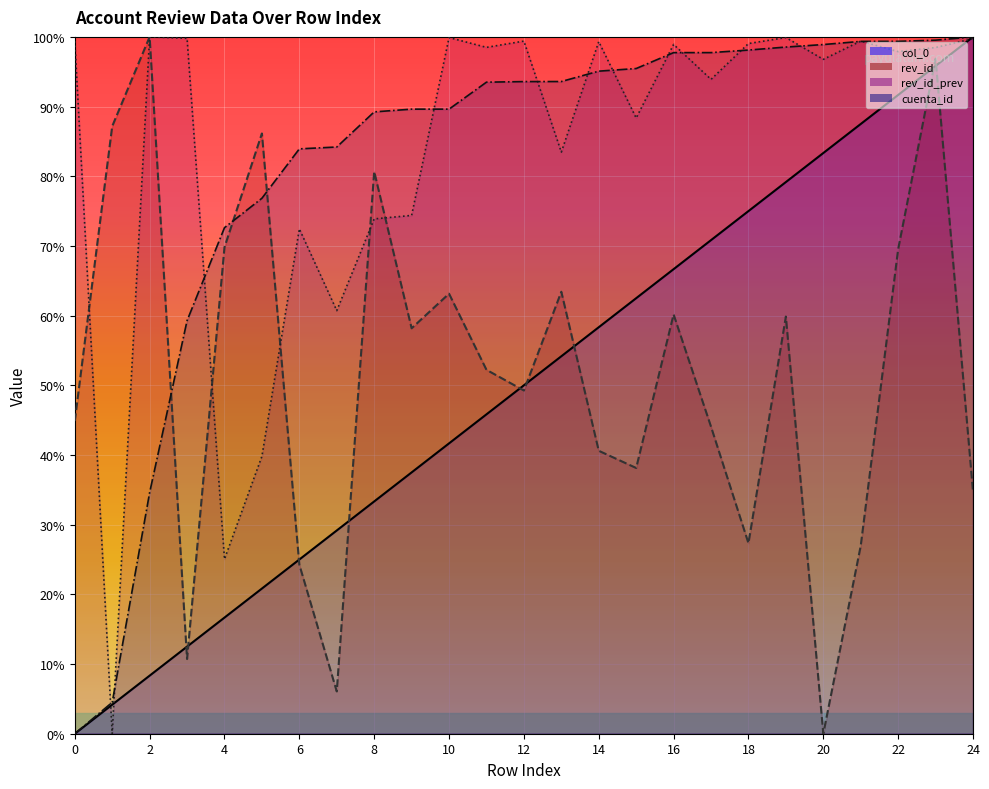

What is the sum of the col_0_line values at 19 and 18?

154.2